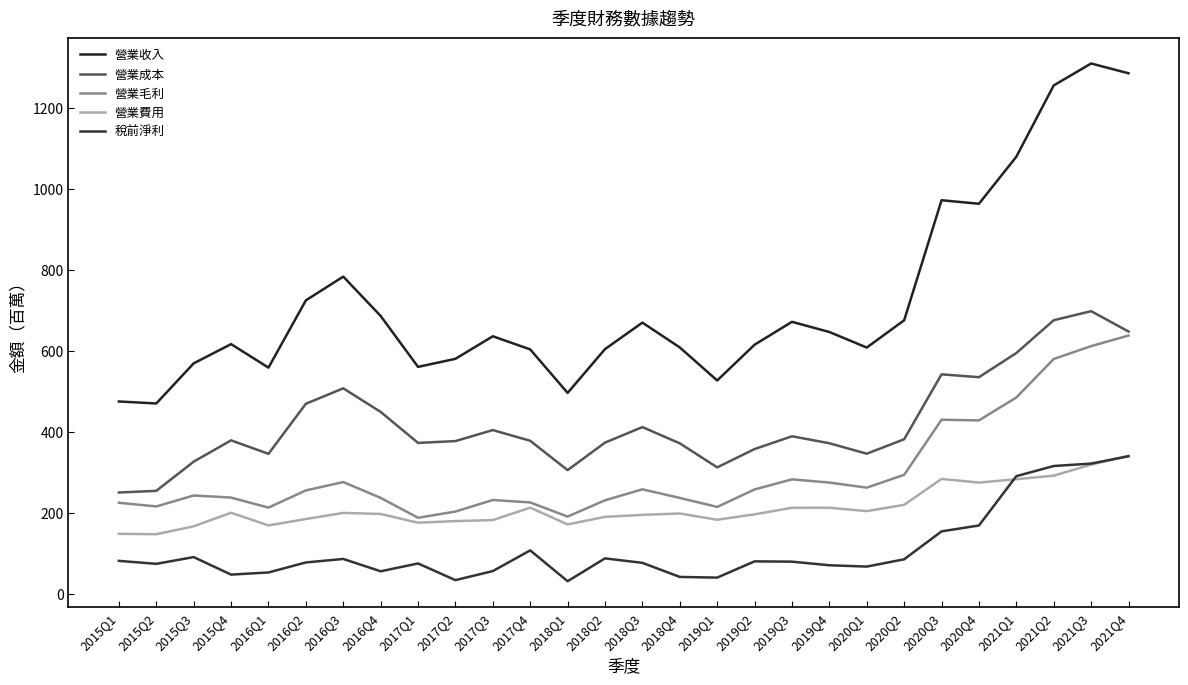

Which category has the highest value in the 營業收入 series?

2021Q3